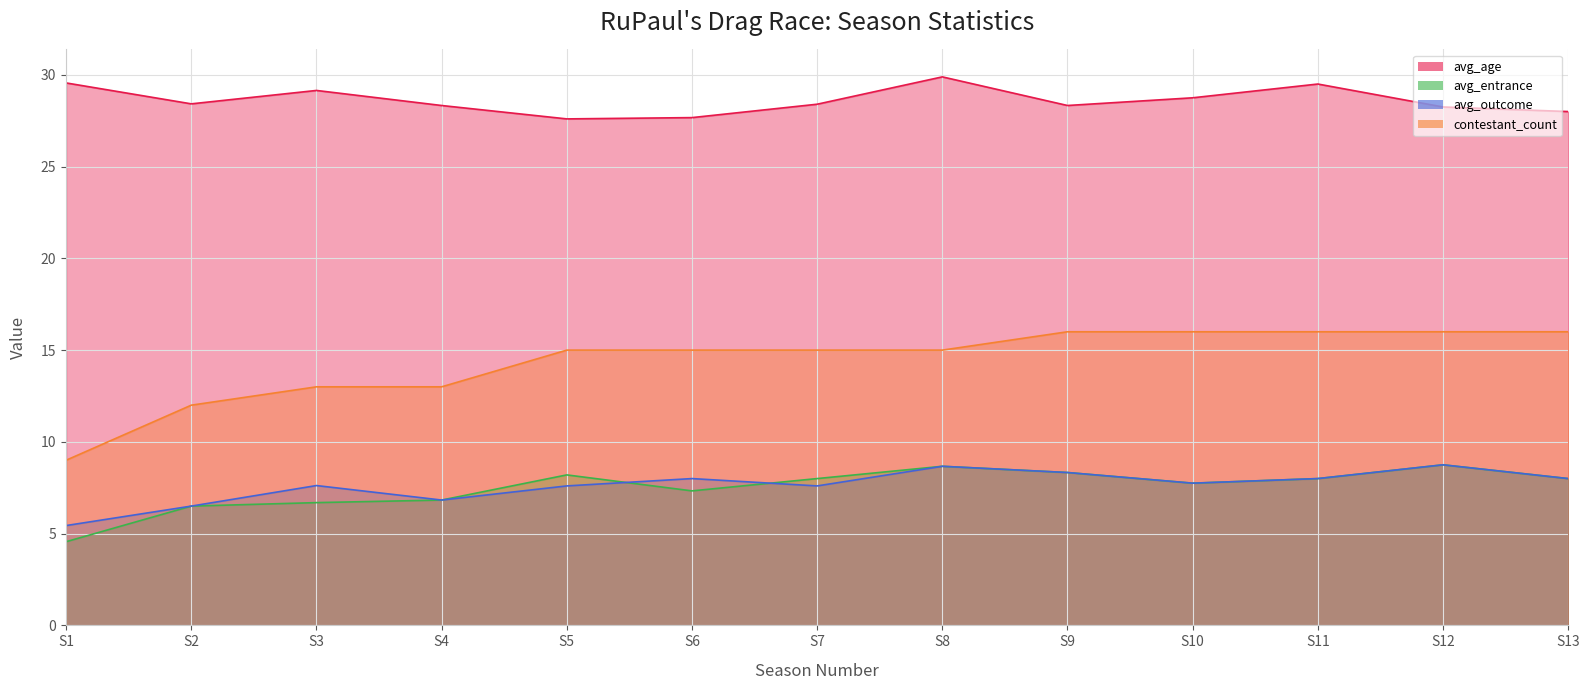

How many values in the avg_entrance series are below 8?

6